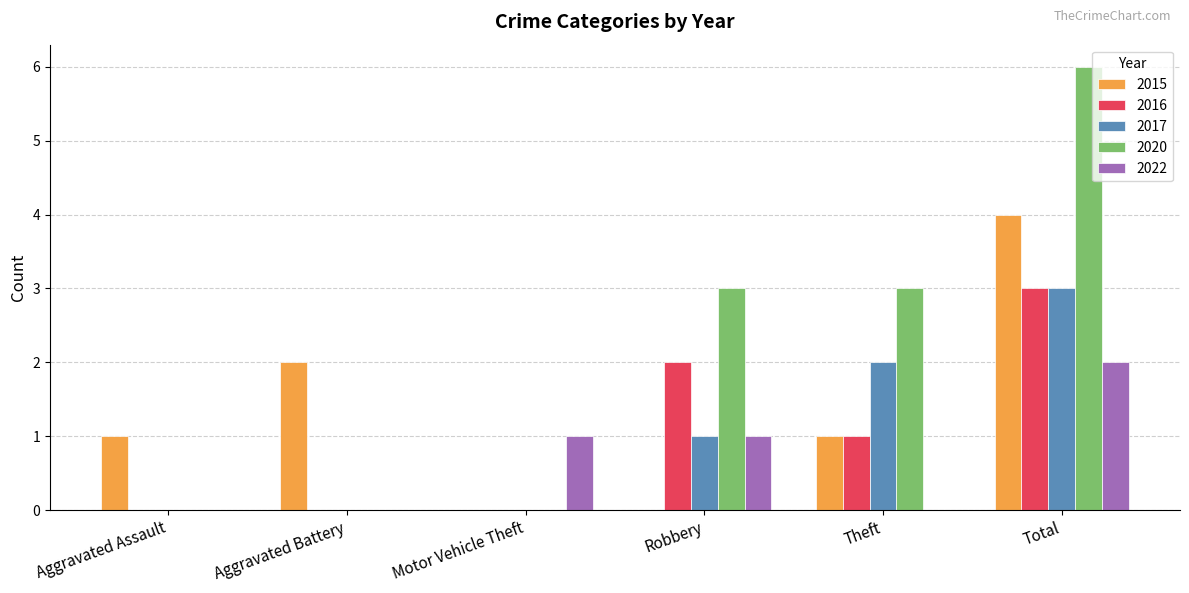

Count the 2020 values in the range 0 to 3.

5